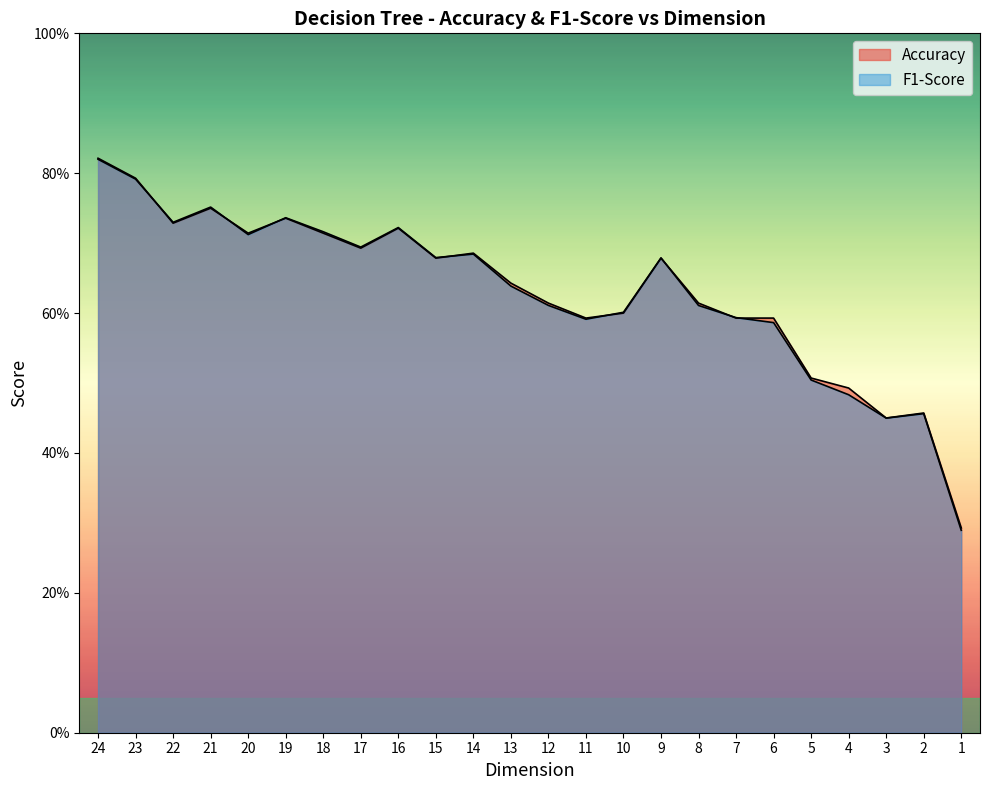

How many lines are shown in the chart?

2